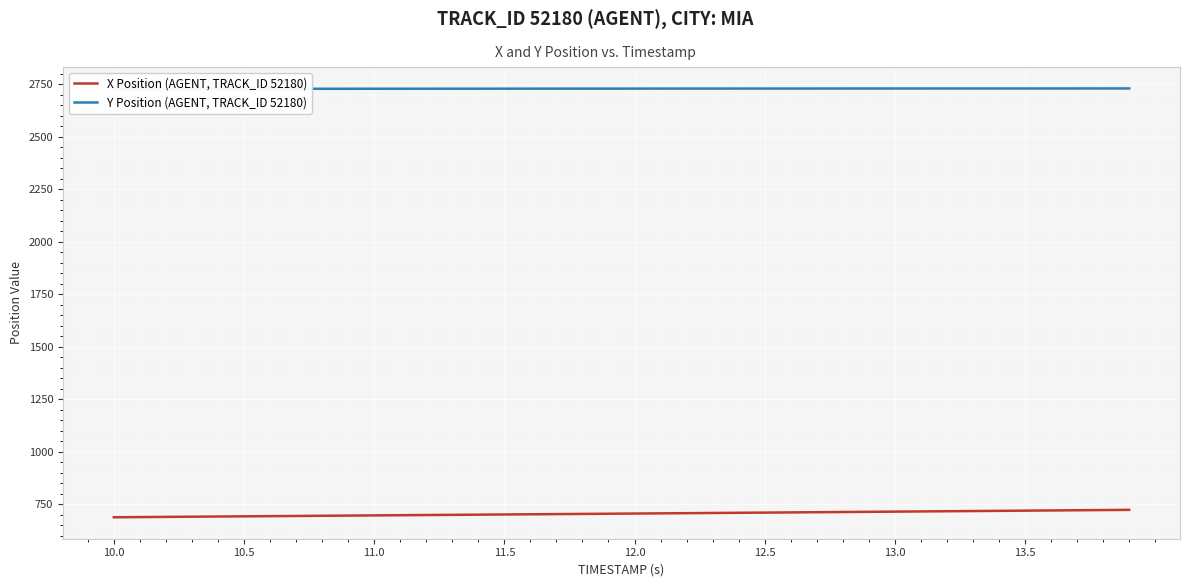

What is the difference between the second highest and minimum values in the Y Position (AGENT, TRACK_ID 52180) series?

1.9